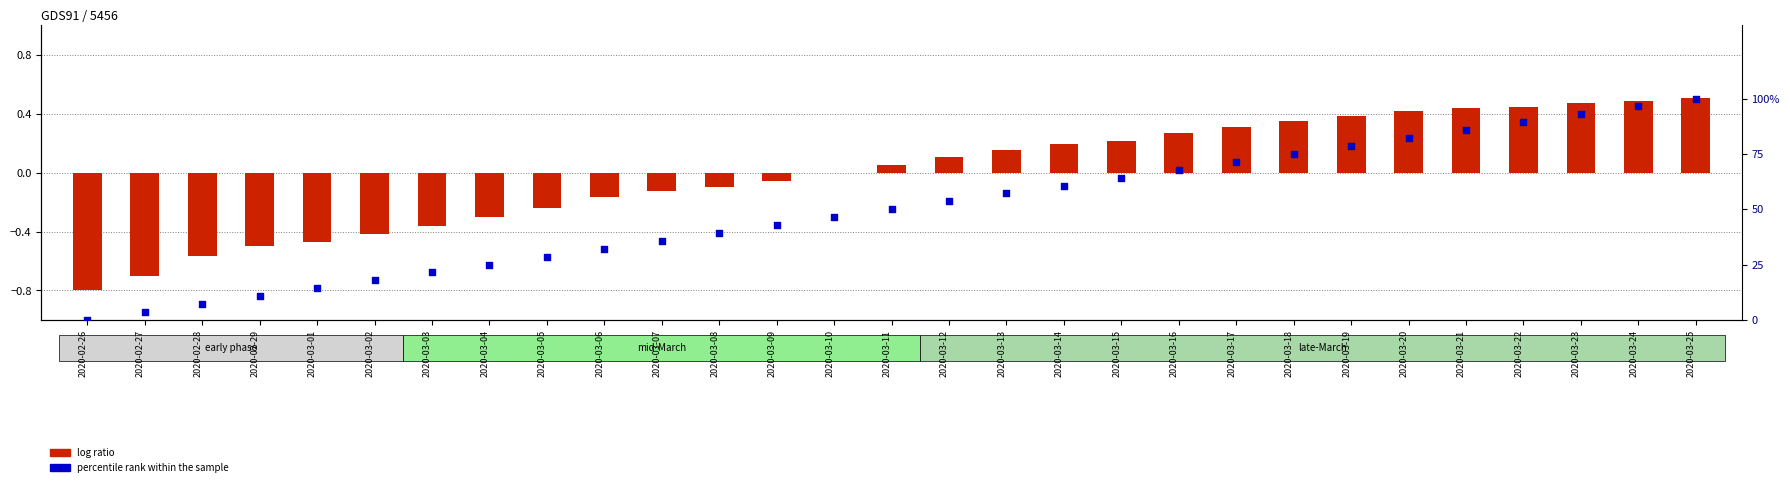

At which category is the sum across all series the highest?

2020-03-25